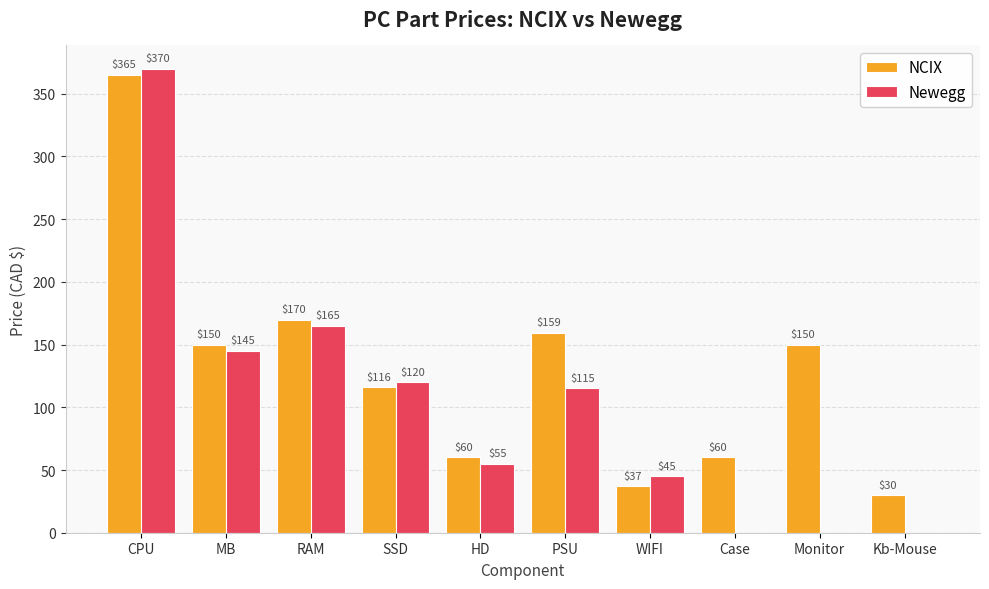

What is the approximate value of NCIX at Case?

60.0